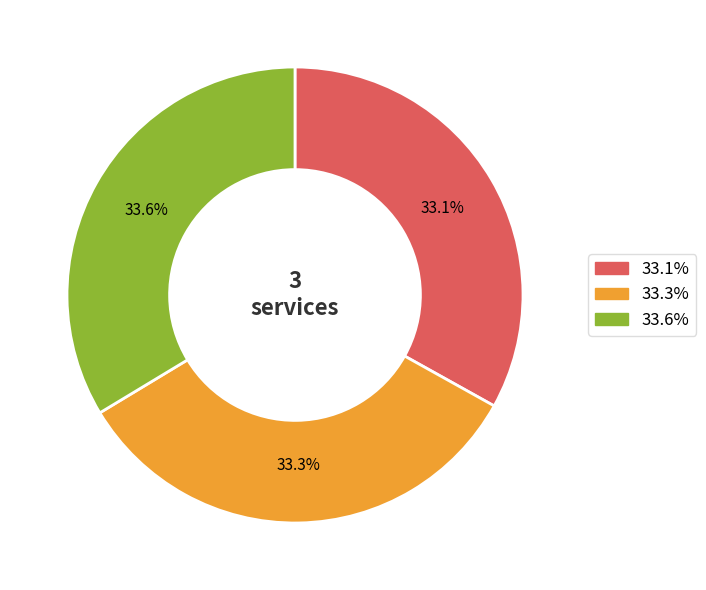

Is there any slice that represents more than half of the pie?

No